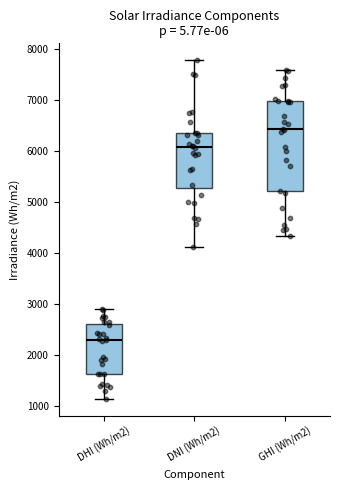

Where does the lower whisker of the box for DNI (Wh/m2) end on the y-axis? The values are not printed on the chart, so give them approximately, as read against the axis.

4100